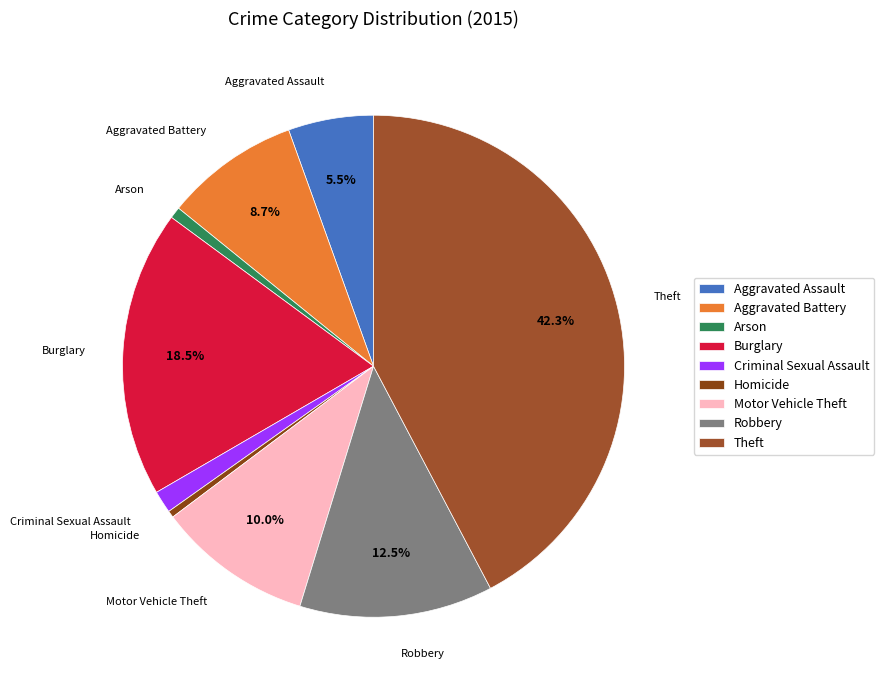

Do Aggravated Battery and Homicide together represent more than half of the pie?

No